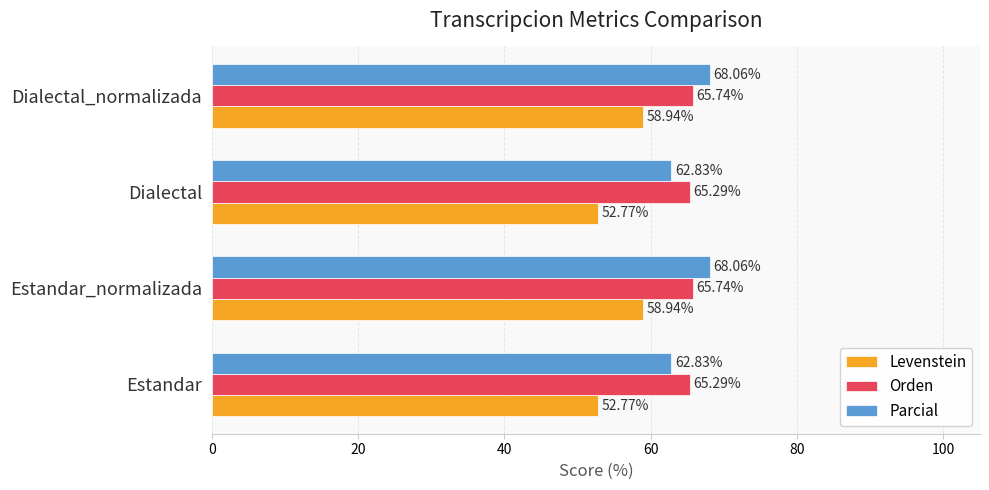

Rank the series at Dialectal_normalizada from lowest to highest value.

Levenstein, Orden, Parcial